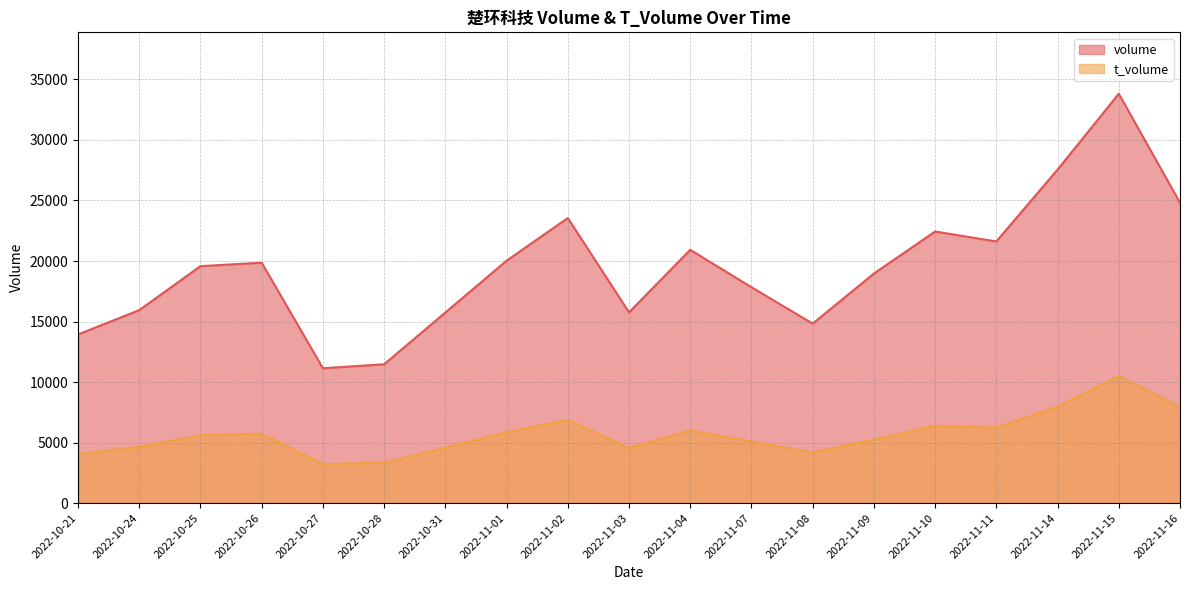

What value does the volume series have at 2022-11-11, to the nearest 100?

21600